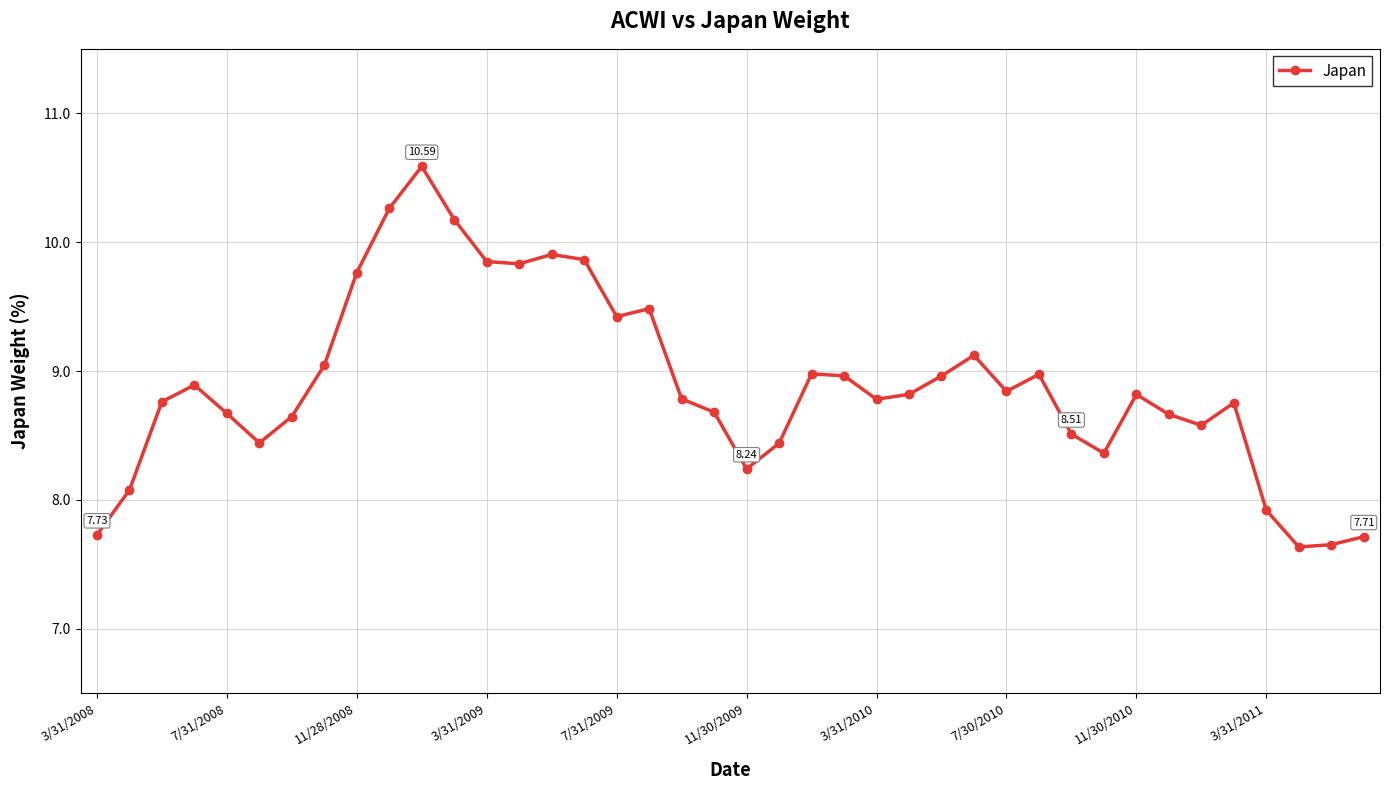

What is the average value?

8.9